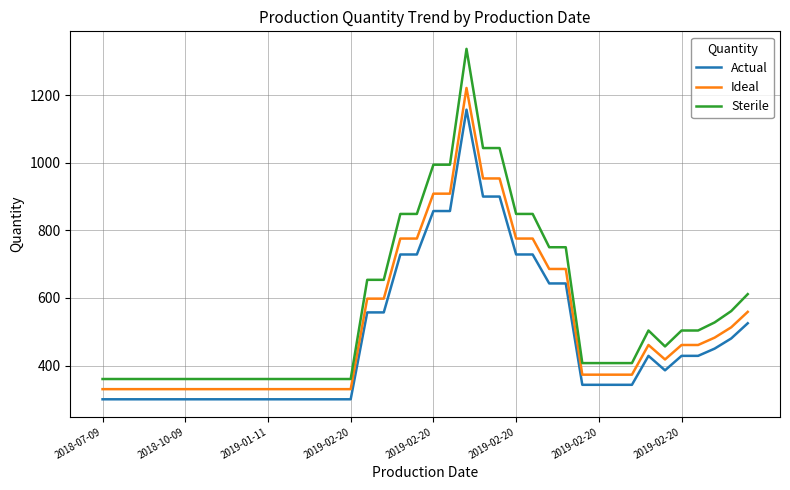

Rank the series by their average value, from highest to lowest.

Sterile, Ideal, Actual